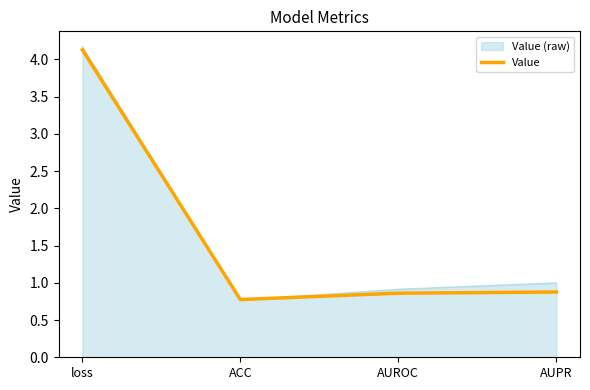

How many series are shown in this chart?

2